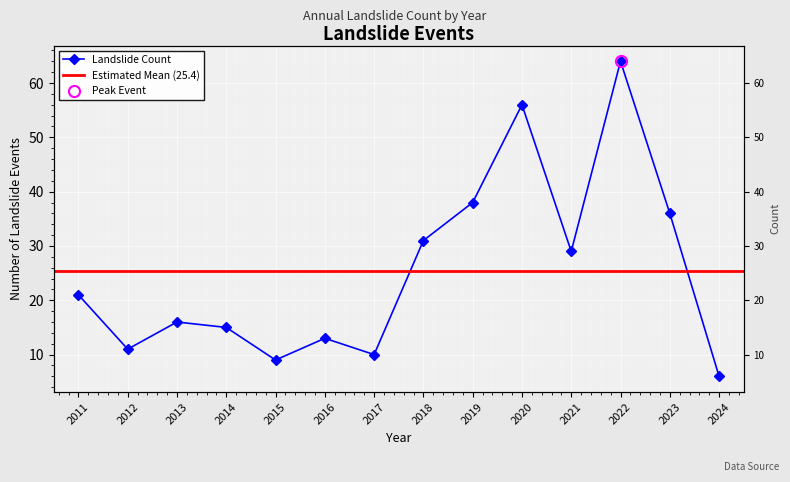

The chart shows a value of 33 at 2011. True or false?

False